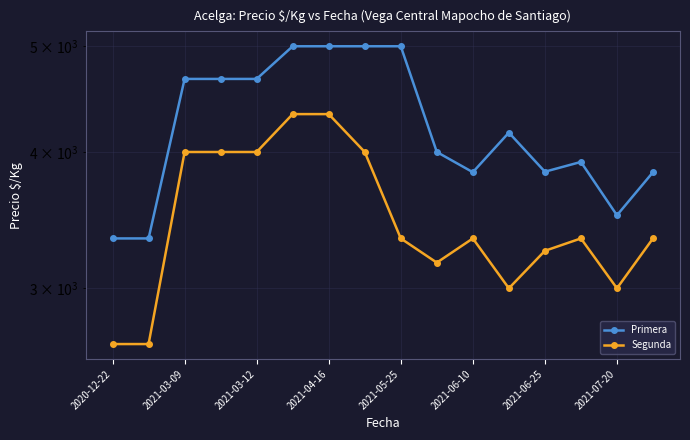

True or false: Primera and Segunda cross at least once.

False